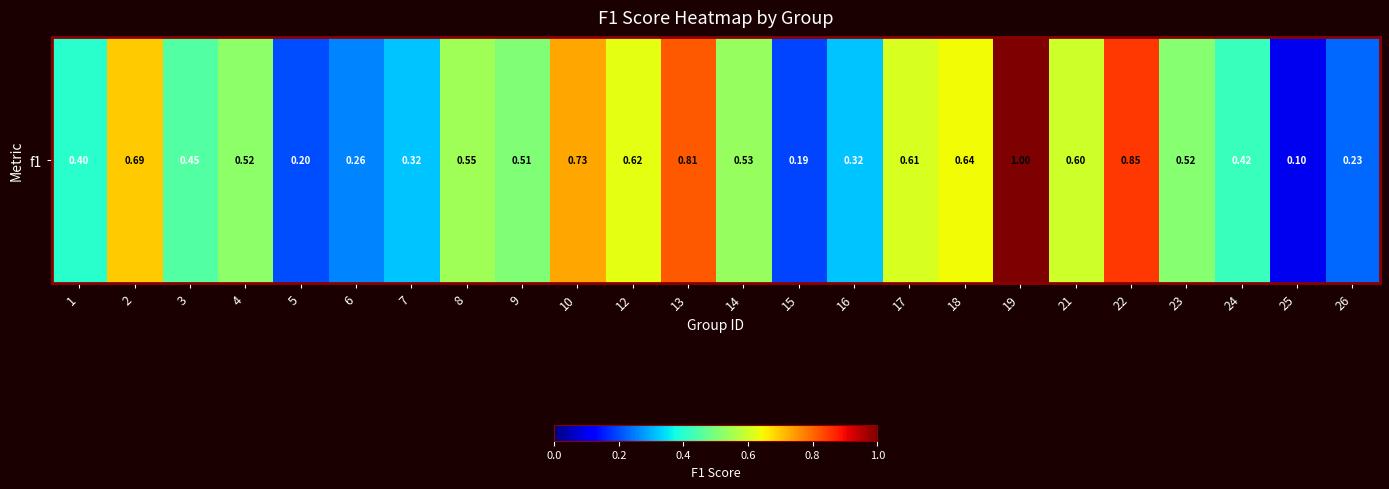

What is the difference between the values at 26 and 18?

0.4